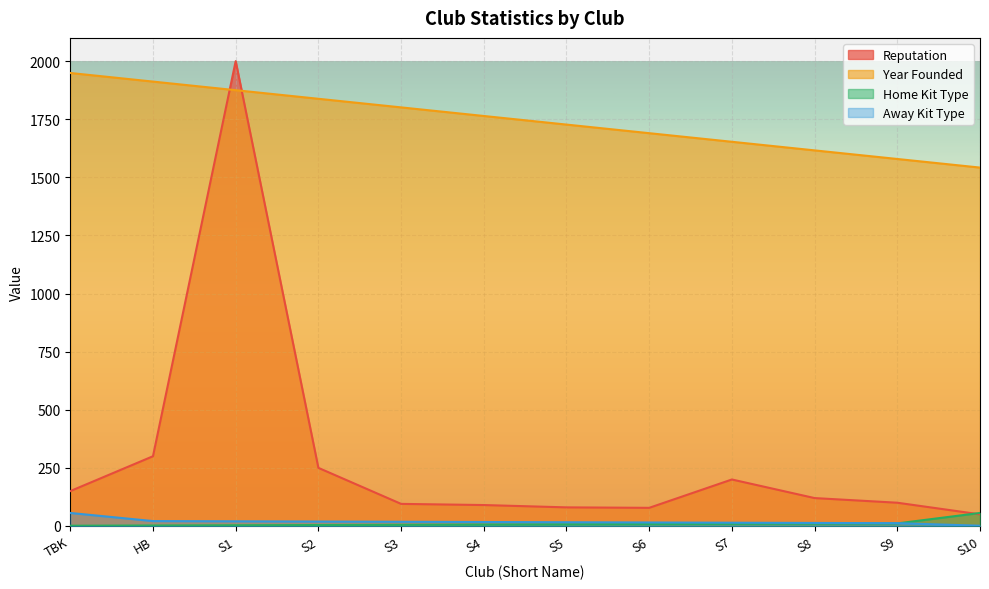

What are all the series names shown in the legend?

Reputation, Year Founded, Home Kit Type, Away Kit Type